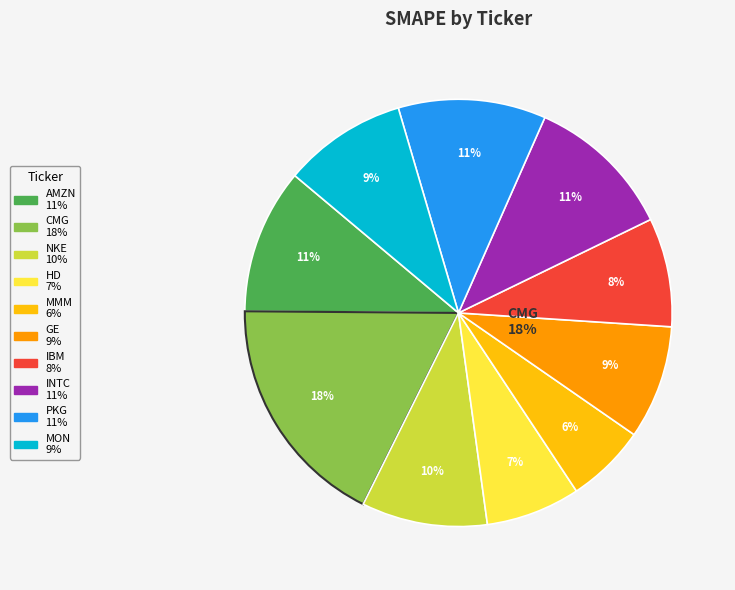

Which has a higher value, HD or GE?

GE